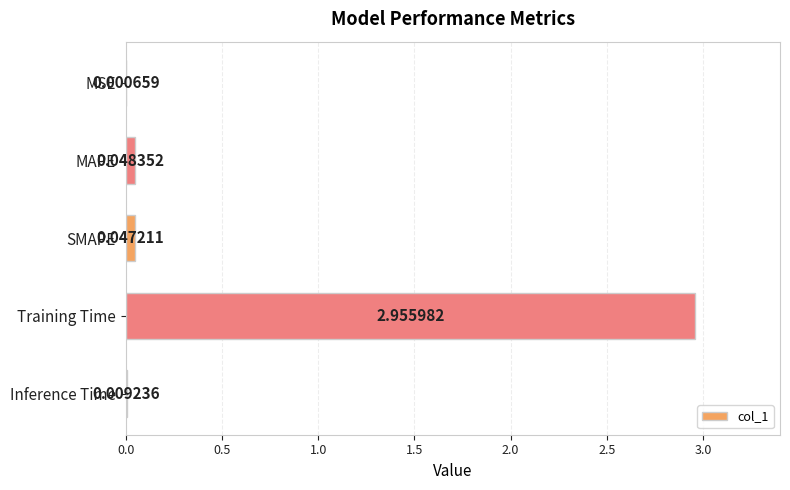

At which category does the chart reach its peak across all series?

Training Time